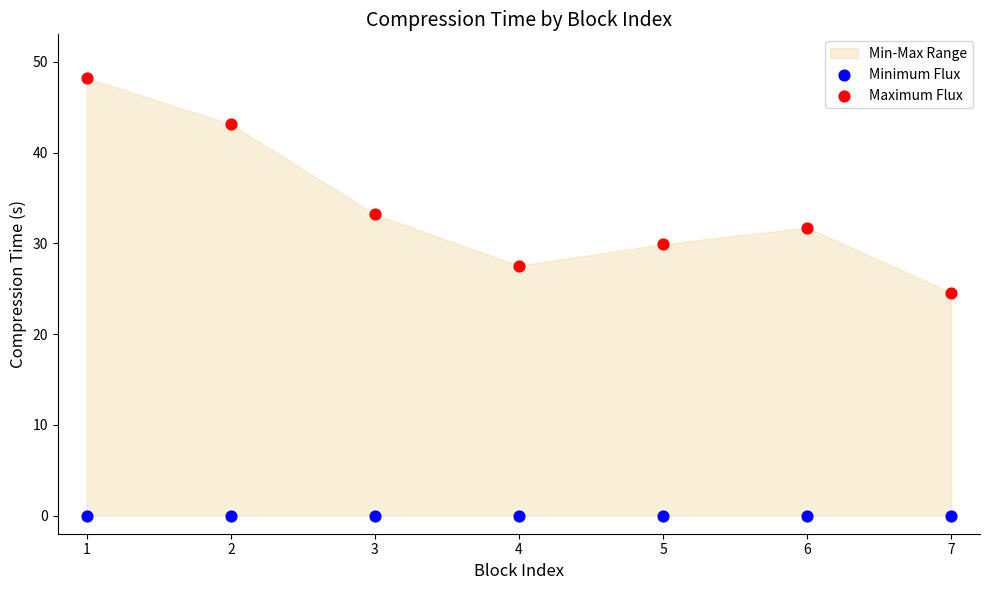

Which series contains the lowest Y value?

Minimum Flux